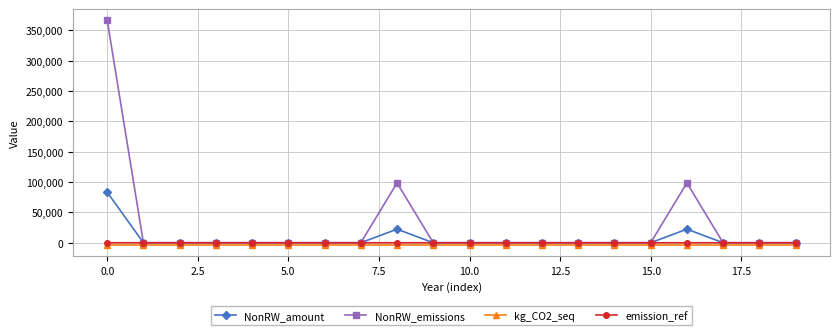

Which series has the largest total across all categories?

NonRW_emissions